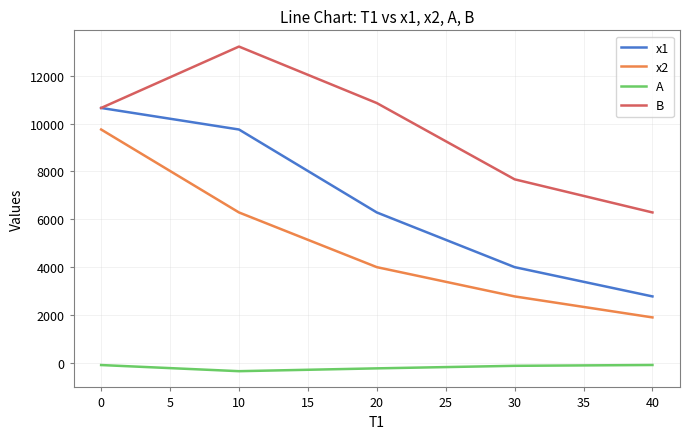

Which series has the largest range (max minus min)?

x1